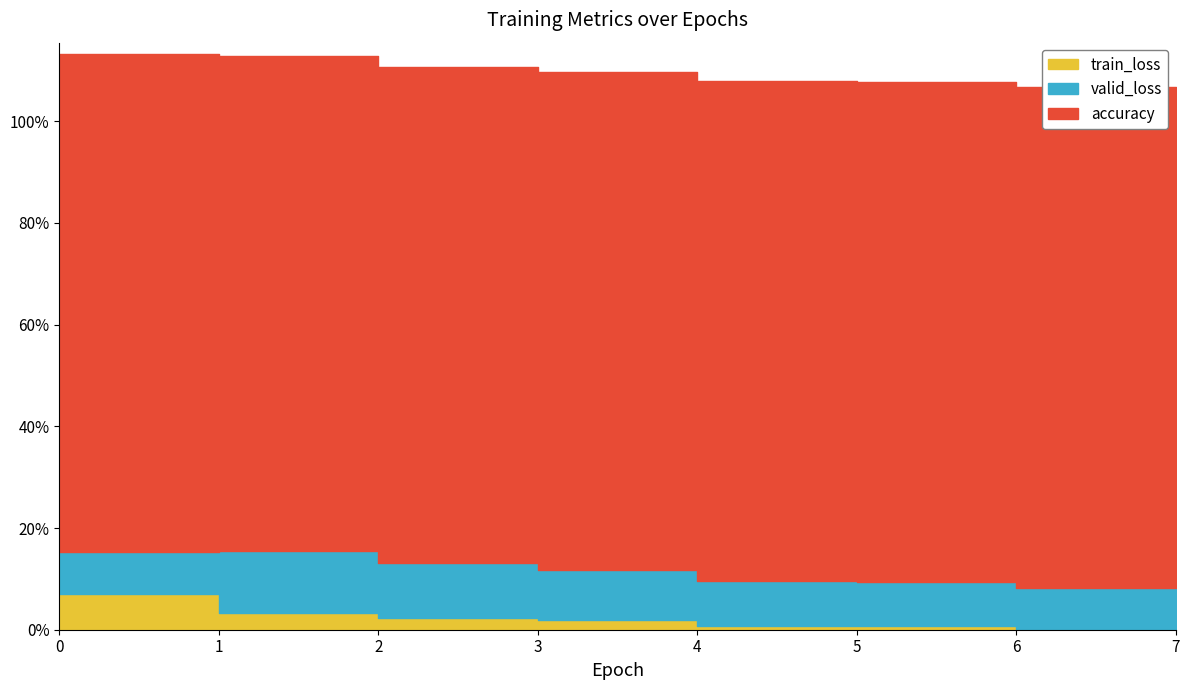

What is the total value across all series at 2?

1.1